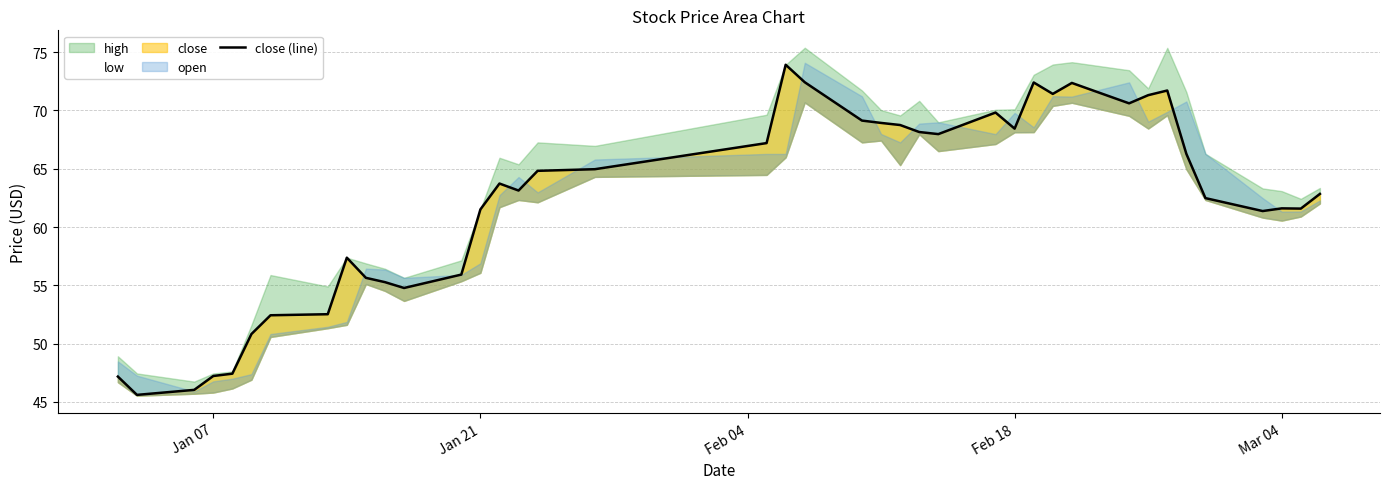

What is the average value?

62.2